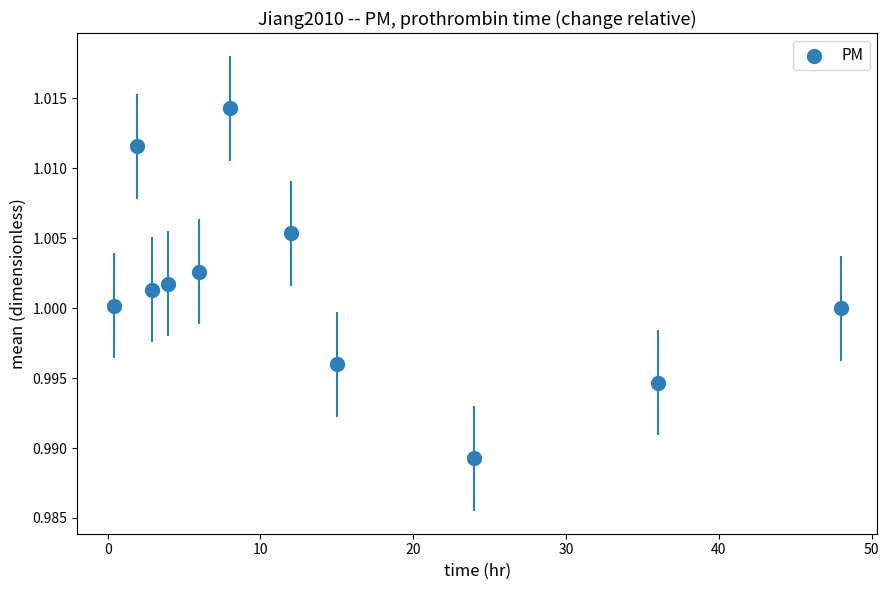

What is the range of X values (max minus min)?

47.6